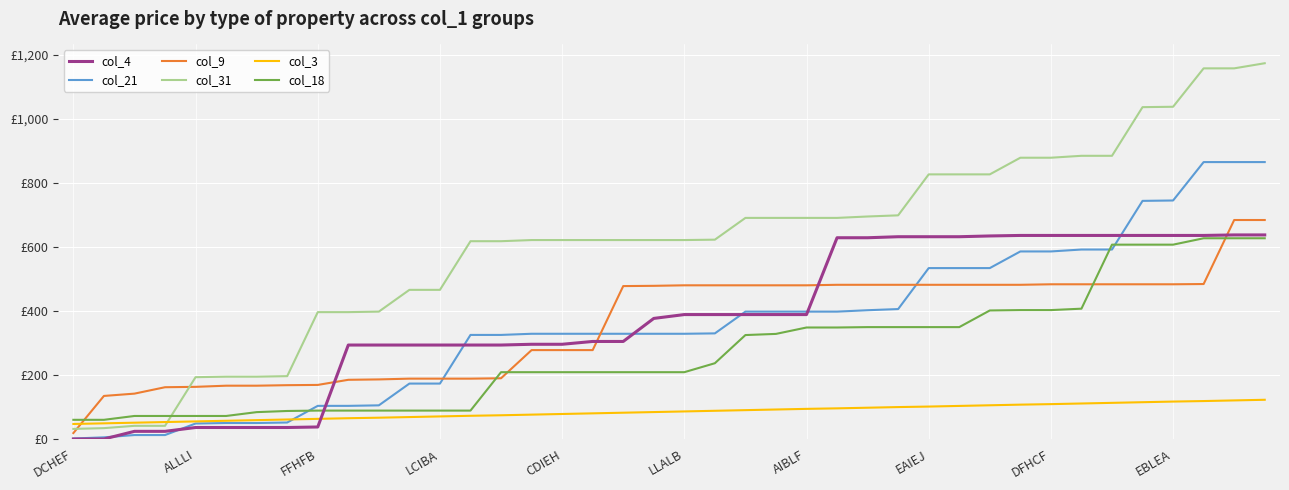

Reading left to right, extract all data points from this chart.

col_4: 0.0	0.0	24.0	24.0	36.0	36.0	36.0	36.0	37.6	293.6	293.6	293.6	293.6	293.6	293.6	296.0	296.0	304.8	304.8	376.8	388.8	388.8	388.8	388.8	388.8	628.8	628.8	632.0	632.0	632.0	634.4	636.0	636.0	636.0	636.0	636.0	636.0	636.0	637.6	637.6
col_21: 1.6	5.2	12.4	12.4	48.4	50.0	50.0	51.6	103.6	103.6	105.2	173.2	173.2	325.2	325.2	328.8	328.8	328.8	328.8	328.8	328.8	330.0	398.0	398.0	398.0	398.0	402.4	406.0	534.0	534.0	534.0	586.0	586.0	592.0	592.0	744.0	745.2	865.2	865.2	865.2
col_9: 18.6	134.6	141.8	161.8	163.0	166.6	166.6	168.2	169.0	185.0	186.2	188.6	188.6	188.6	189.8	277.8	277.8	277.8	477.8	478.6	480.2	480.2	480.2	480.2	480.2	481.8	481.8	481.8	481.8	481.8	481.8	481.8	483.4	483.4	483.4	483.4	483.4	484.2	684.2	684.2
col_31: 31.6	34.0	41.2	41.2	193.2	194.8	194.8	196.4	396.4	396.4	398.0	466.0	466.0	618.0	618.0	621.6	621.6	621.6	621.6	621.6	621.6	622.8	690.8	690.8	690.8	690.8	695.2	698.8	826.8	826.8	826.8	878.8	878.8	884.8	884.8	1036.8	1038.0	1158.0	1158.0	1174.0
col_3: 47.0	49.0	51.0	53.0	55.0	57.0	59.0	61.0	63.0	65.0	66.6	68.6	70.6	72.6	74.2	76.2	78.2	80.2	82.2	84.2	86.2	88.2	90.2	92.2	94.2	95.8	97.8	99.8	101.4	103.4	105.4	107.4	109.0	111.0	113.0	115.0	117.0	118.6	120.6	122.6
col_18: 60.0	60.0	72.0	72.0	72.0	72.0	84.0	87.6	88.8	88.8	88.8	88.8	88.8	88.8	208.8	208.8	208.8	208.8	208.8	208.8	208.8	236.8	324.8	328.4	348.4	348.4	349.6	349.6	349.6	349.6	401.6	402.8	402.8	407.2	607.2	607.2	607.2	627.2	627.2	627.2